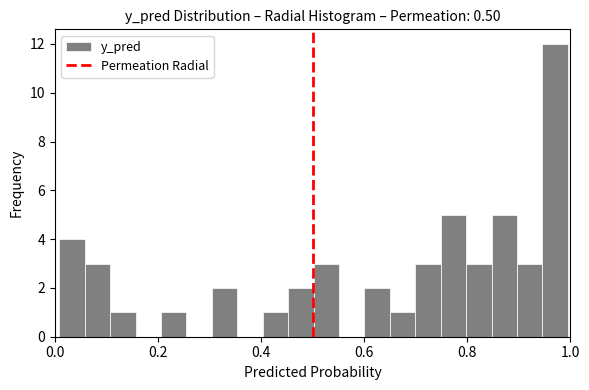

Read against the x-axis, roughly where is the centre of the tallest bar?

0.98